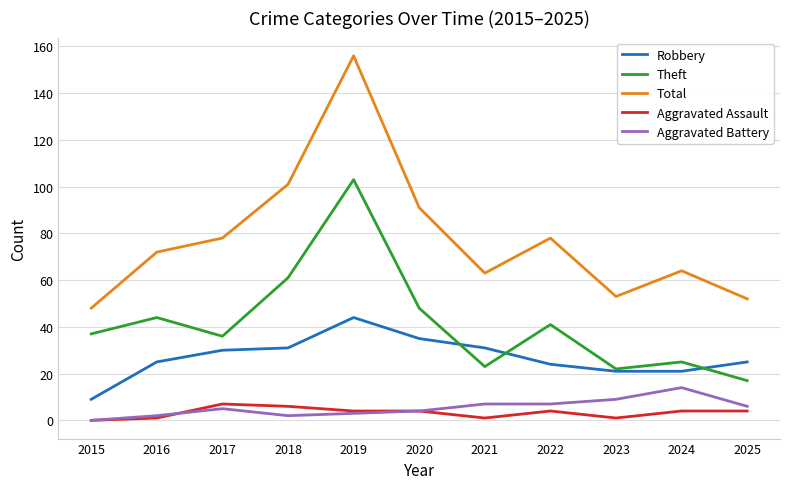

What are all the series names shown in the legend?

Robbery, Theft, Total, Aggravated Assault, Aggravated Battery